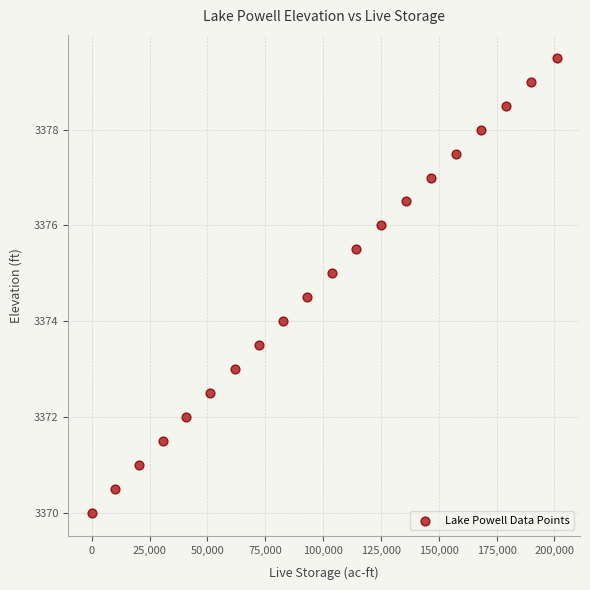

What is the range of Y values (max minus min)?

9.5